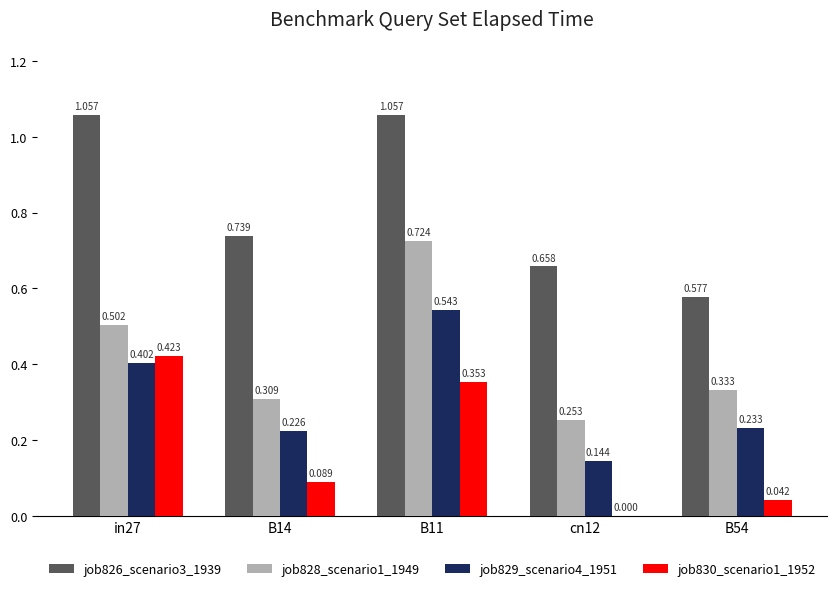

Is it true that job829_scenario4_1951 equals 0.1 at B54?

False